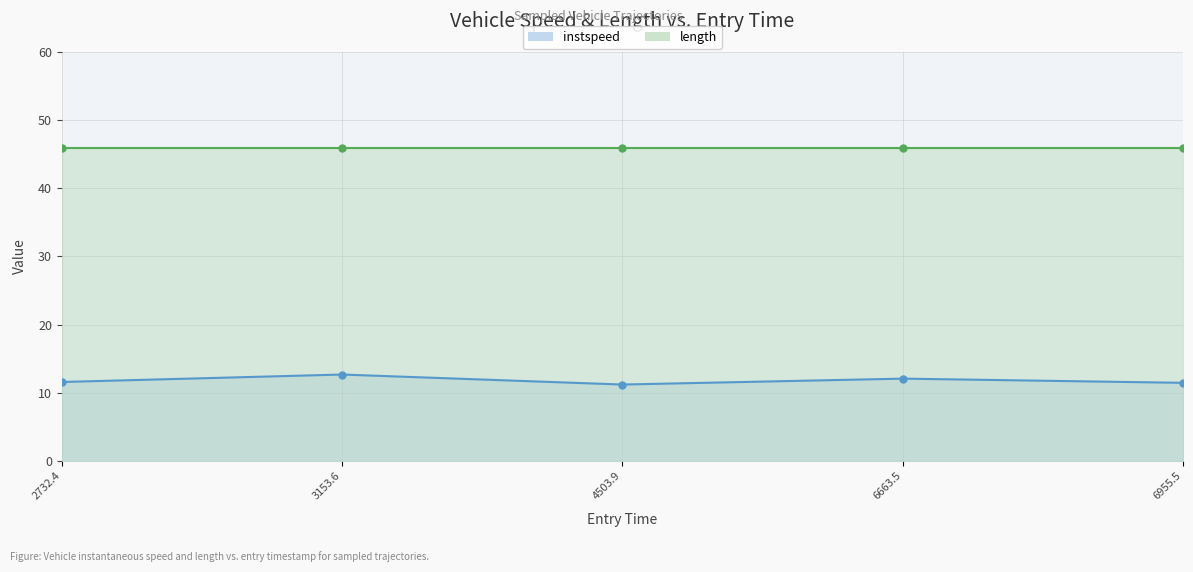

What is the difference between the values at 2732.4 and 4503.9?

0.4